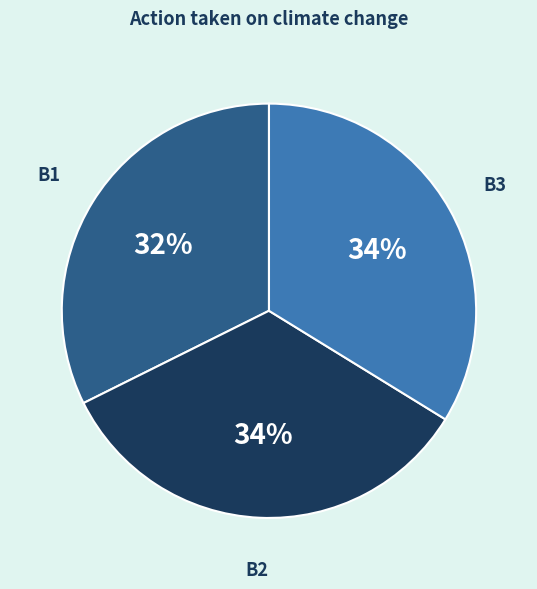

Is the sum of B1 and B3 greater than half?

Yes